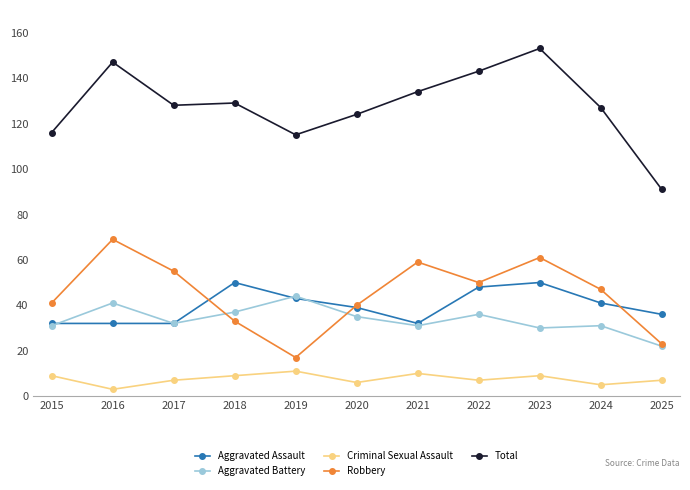

The Total series shows 124 at 2020. True or false?

True